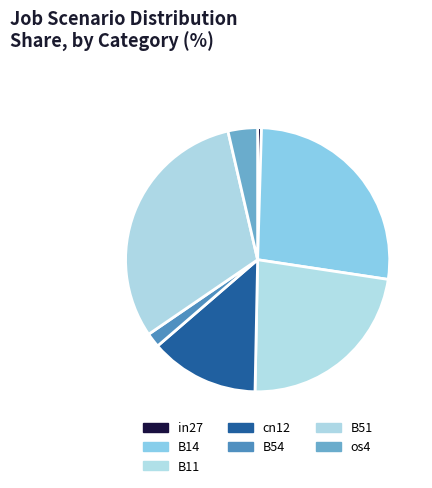

Does os4 account for over 50% of the chart?

No